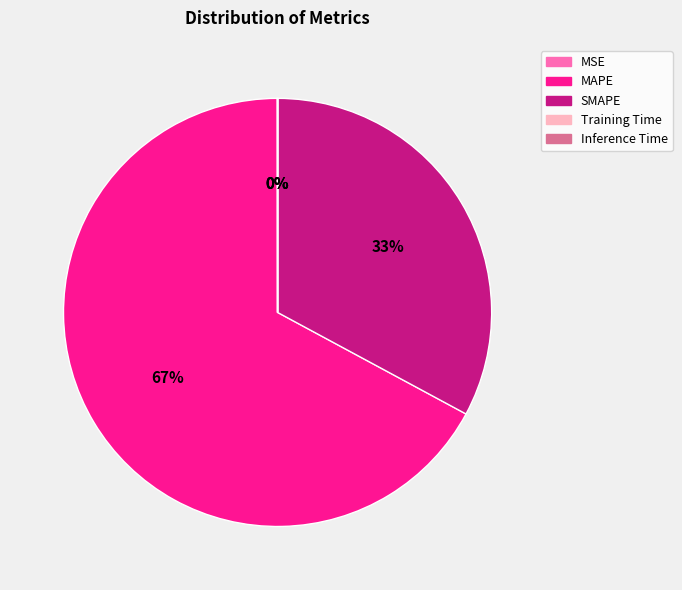

To the nearest percent, what is the average slice percentage?

20%